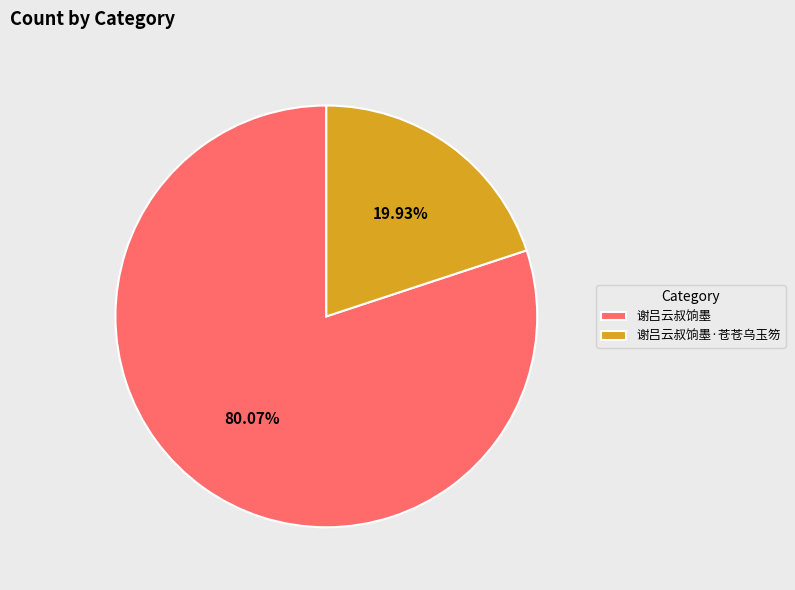

Rank the categories by value from lowest to highest.

谢吕云叔饷墨·苍苍乌玉笏, 谢吕云叔饷墨